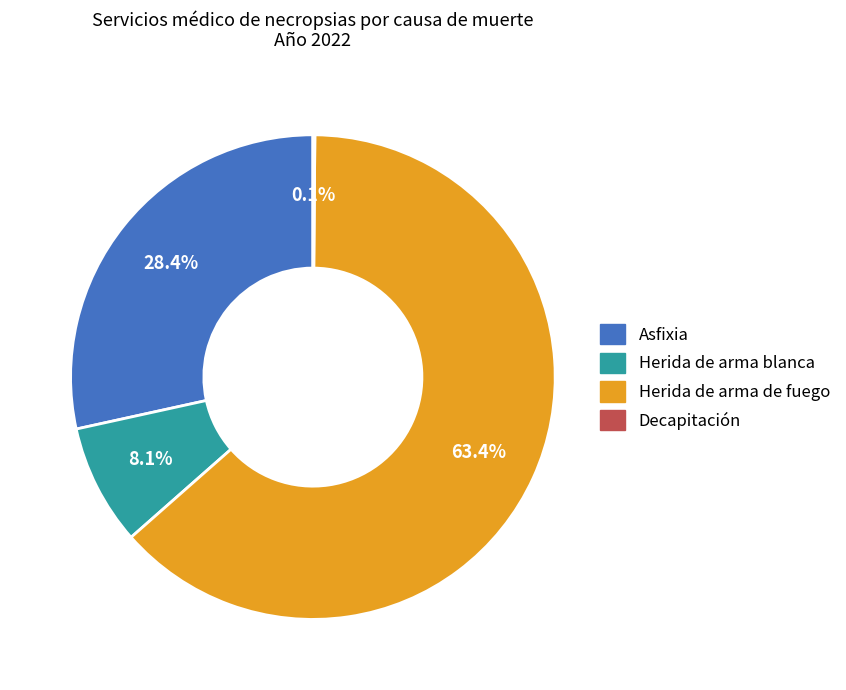

Is there a majority slice in this chart?

Yes